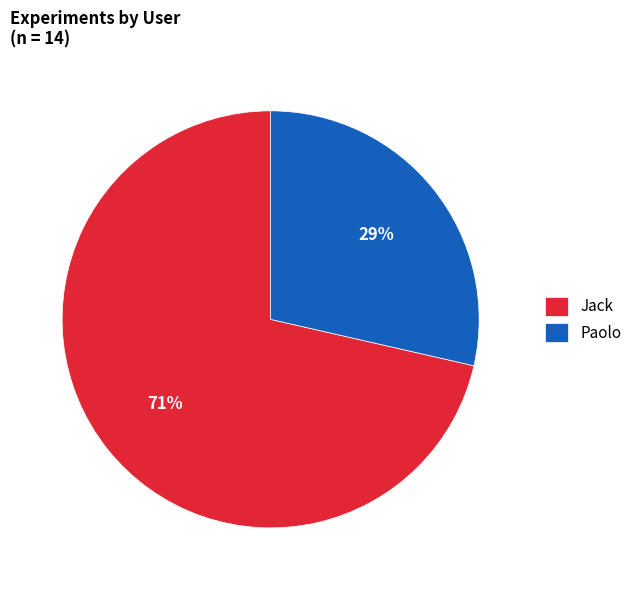

Does any single category account for the majority?

Yes